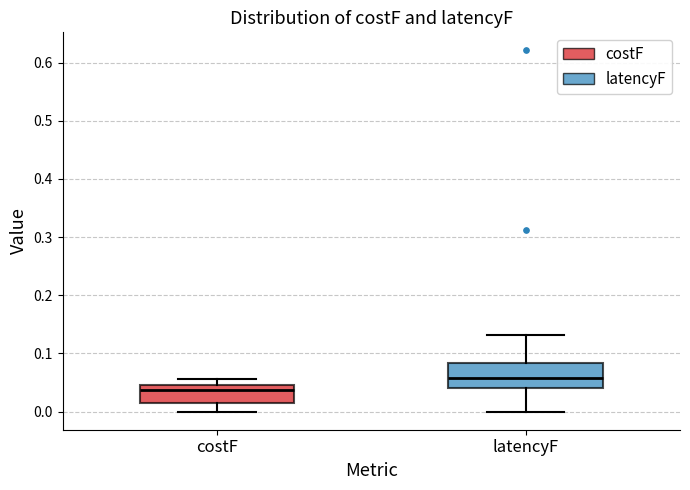

Reading left to right, transcribe this box plot: for each box, give where its median line is, the range the box spans, and where its two whiskers end, as read against the y-axis. The values are not printed on the chart, so give them approximately, as read against the axis.

costF: median 0.04, box 0.01 to 0.05, whiskers 0.00 to 0.06
latencyF: median 0.06, box 0.04 to 0.08, whiskers 0.00 to 0.13